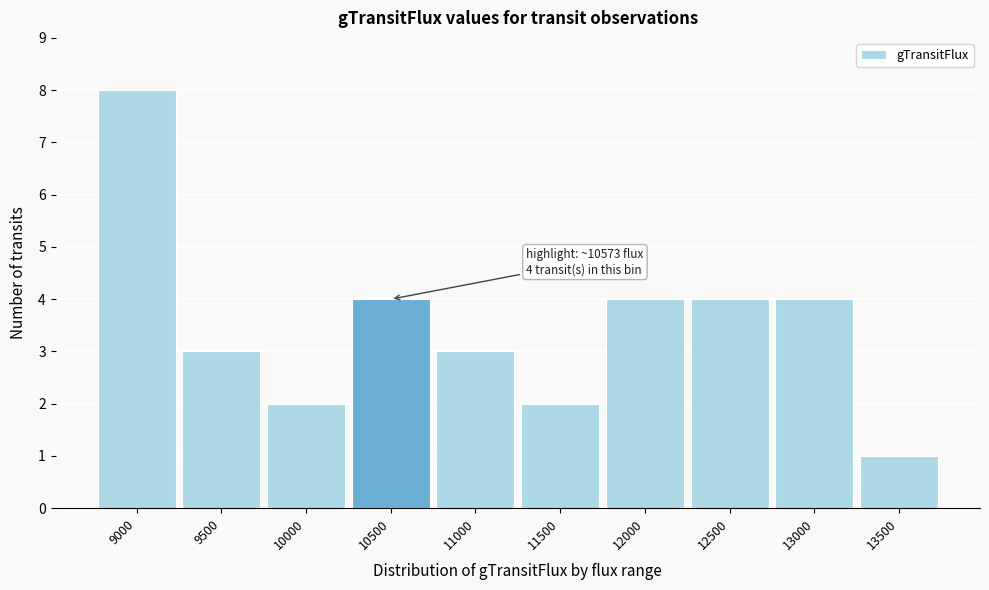

Reading left to right, what are all the values shown in this chart?

9000=8	9500=3	10000=2	10500=4	11000=3	11500=2	12000=4	12500=4	13000=4	13500=1